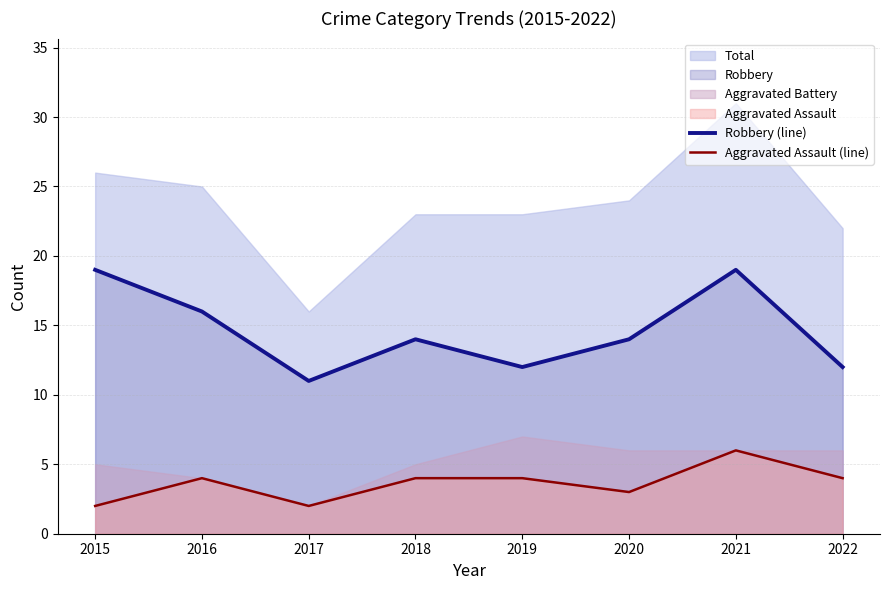

At which category is the sum across all series the highest?

2021